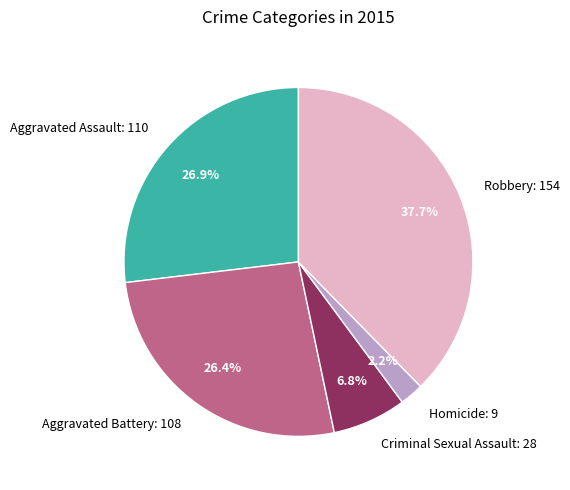

Is it true that Aggravated Battery is 26% of the pie?

True